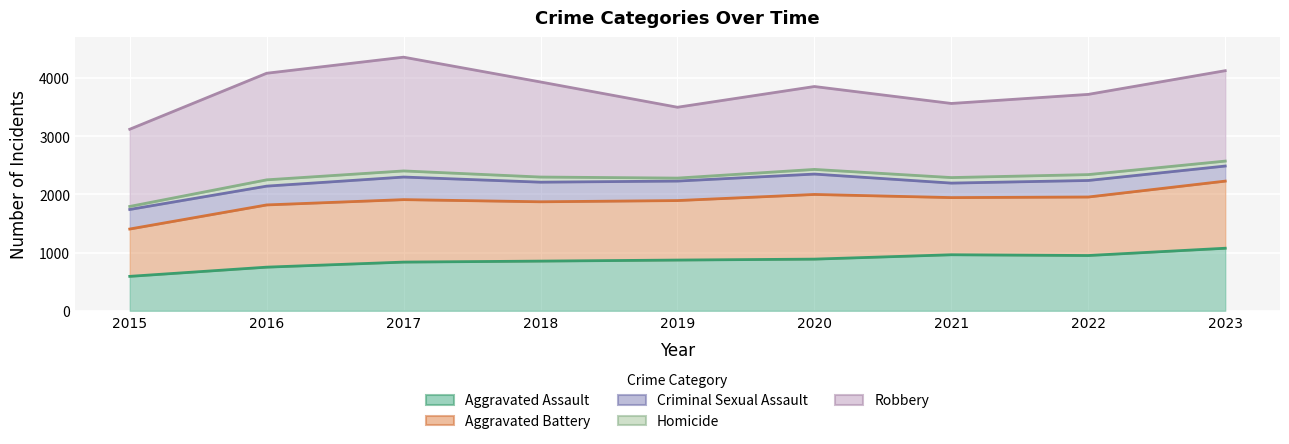

What is the value of the Criminal Sexual Assault point at the 3rd from the left?

388